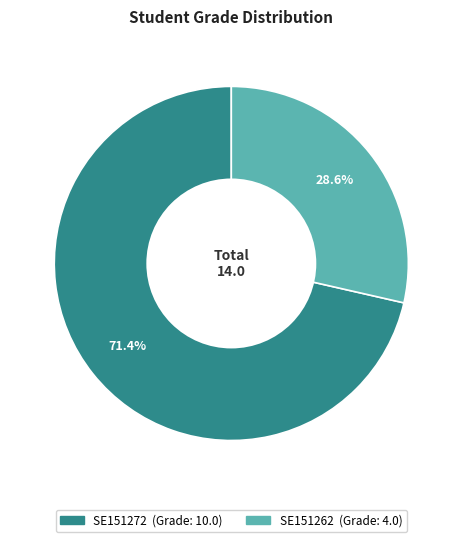

Does SE151272 represent more than half of the total?

Yes